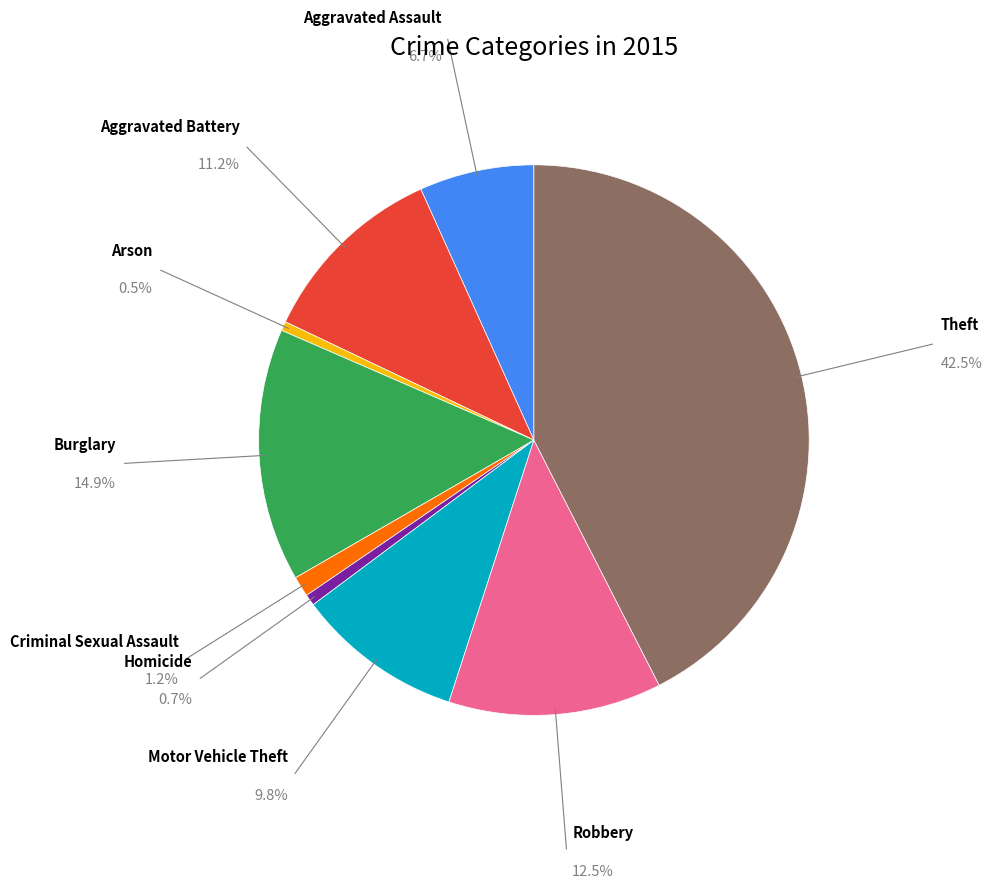

Does any single category account for the majority?

No